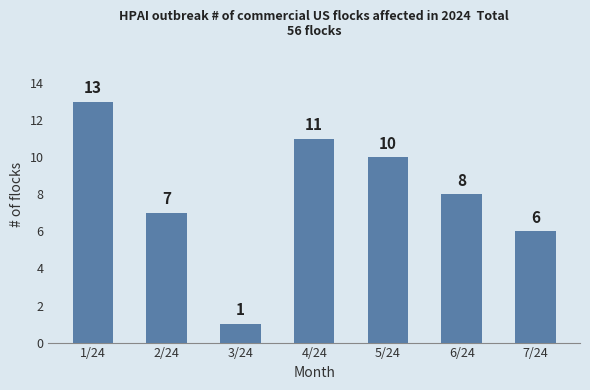

Reading left to right, extract all data points from this chart.

13	7	1	11	10	8	6